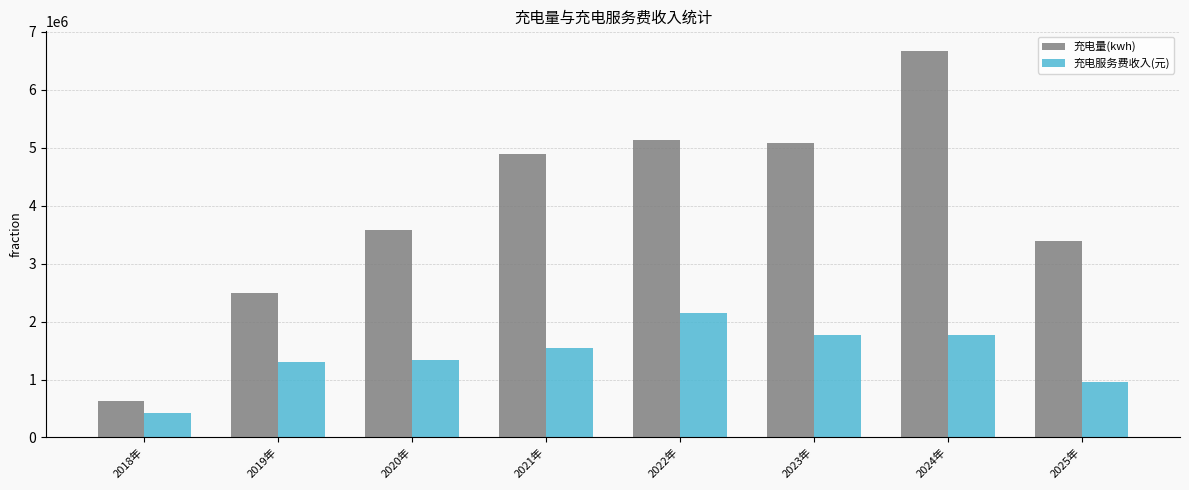

What is the difference between the maximum and minimum values in the 充电服务费收入(元) series?

1721615.8